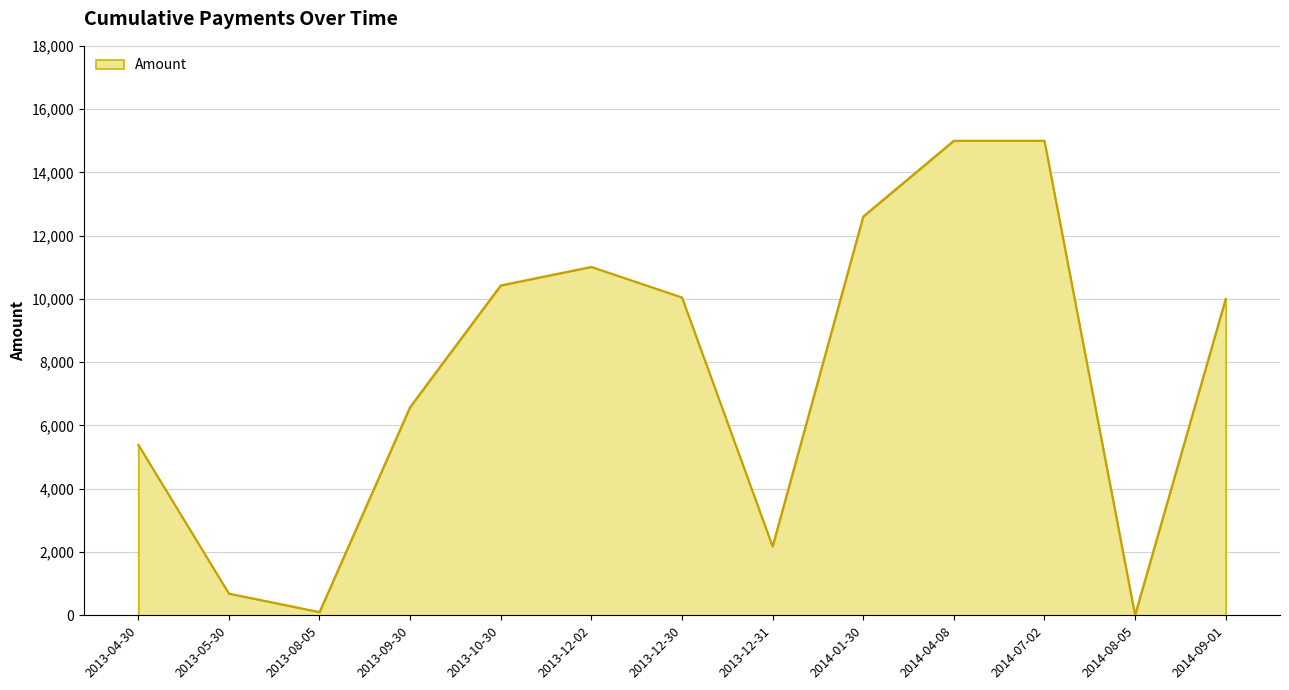

Between 2014-04-08 and 2014-01-30, which is larger?

2014-04-08